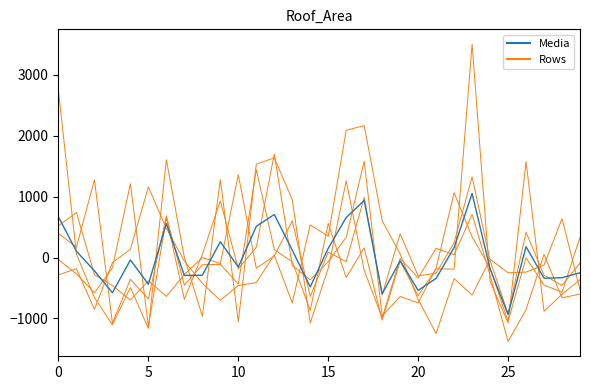

How many interior local peaks does the Row2 series have?

8